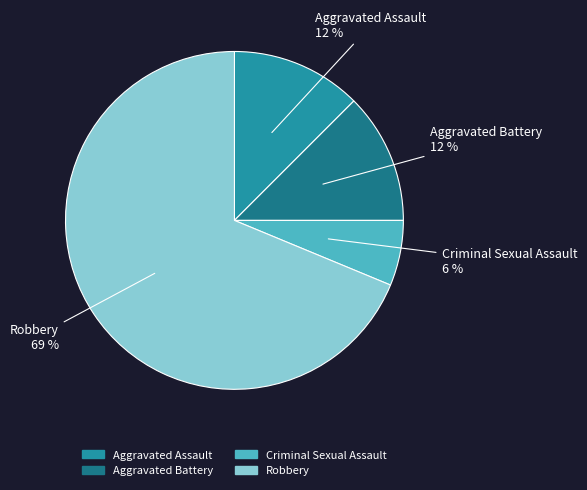

To the nearest percent, what is the average slice percentage?

25%